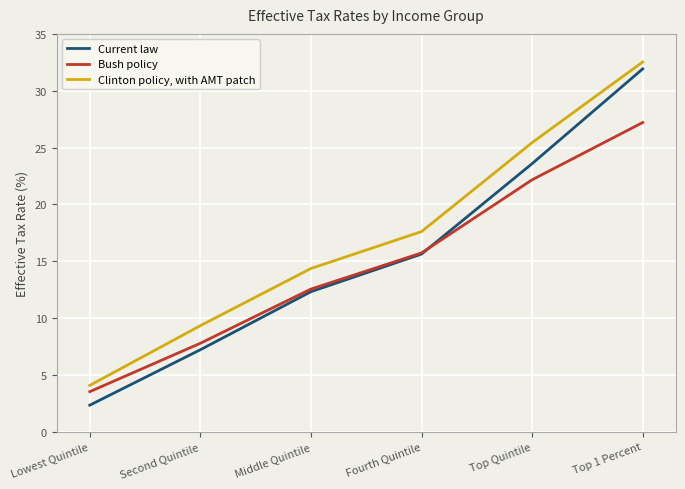

The value of Bush policy at Second Quintile is 13.8. True or false?

False